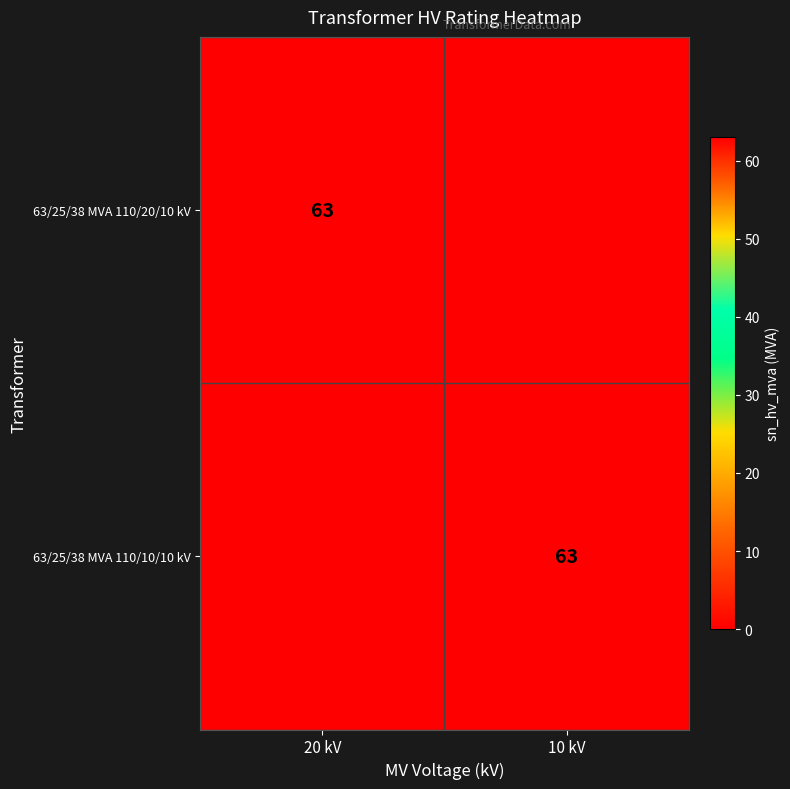

The 63/25/38 MVA 110/20/10 kV series shows 63 at 20 kV. True or false?

True